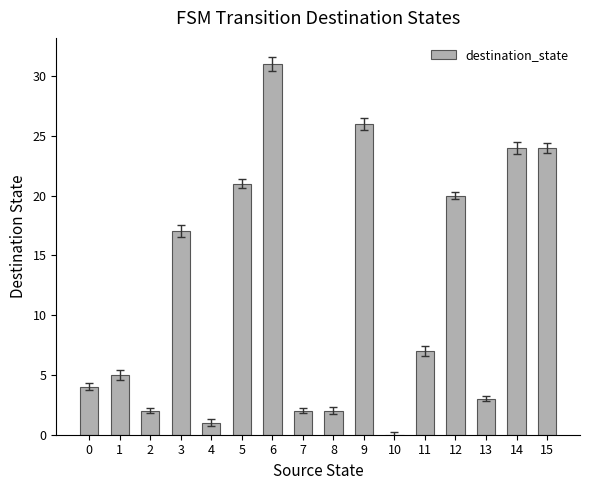

What is the change in value from 3 to 13?

-14